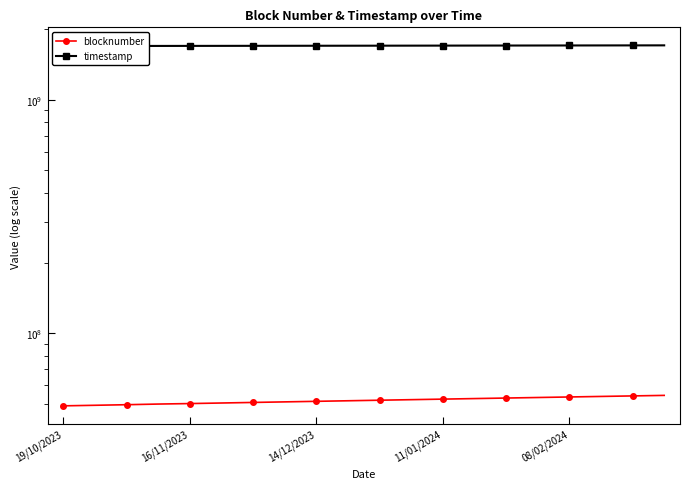

Rank the series by their average value, from highest to lowest.

timestamp, blocknumber